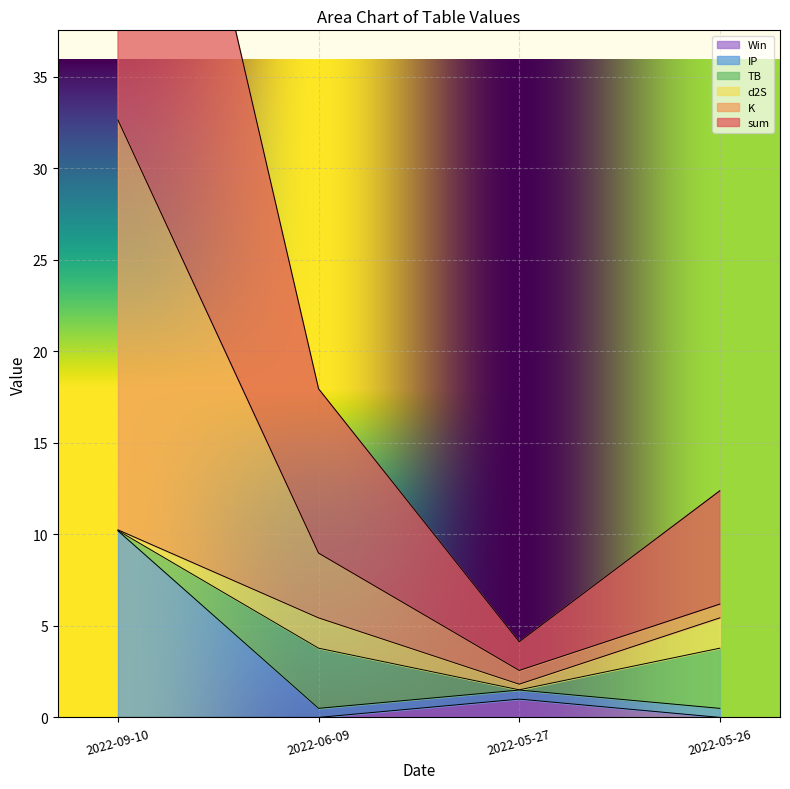

At which label does K first exceed 8?

2022-09-10